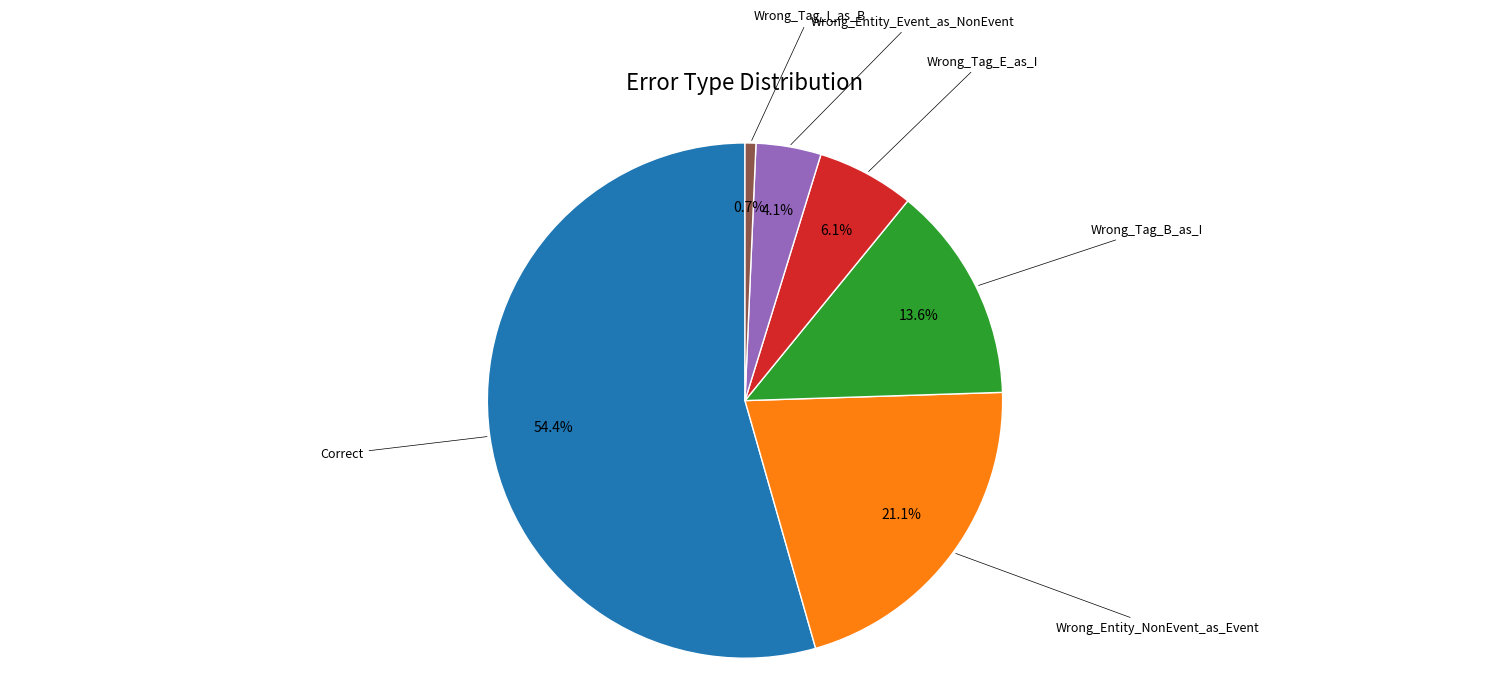

How many slices are in this pie chart?

6